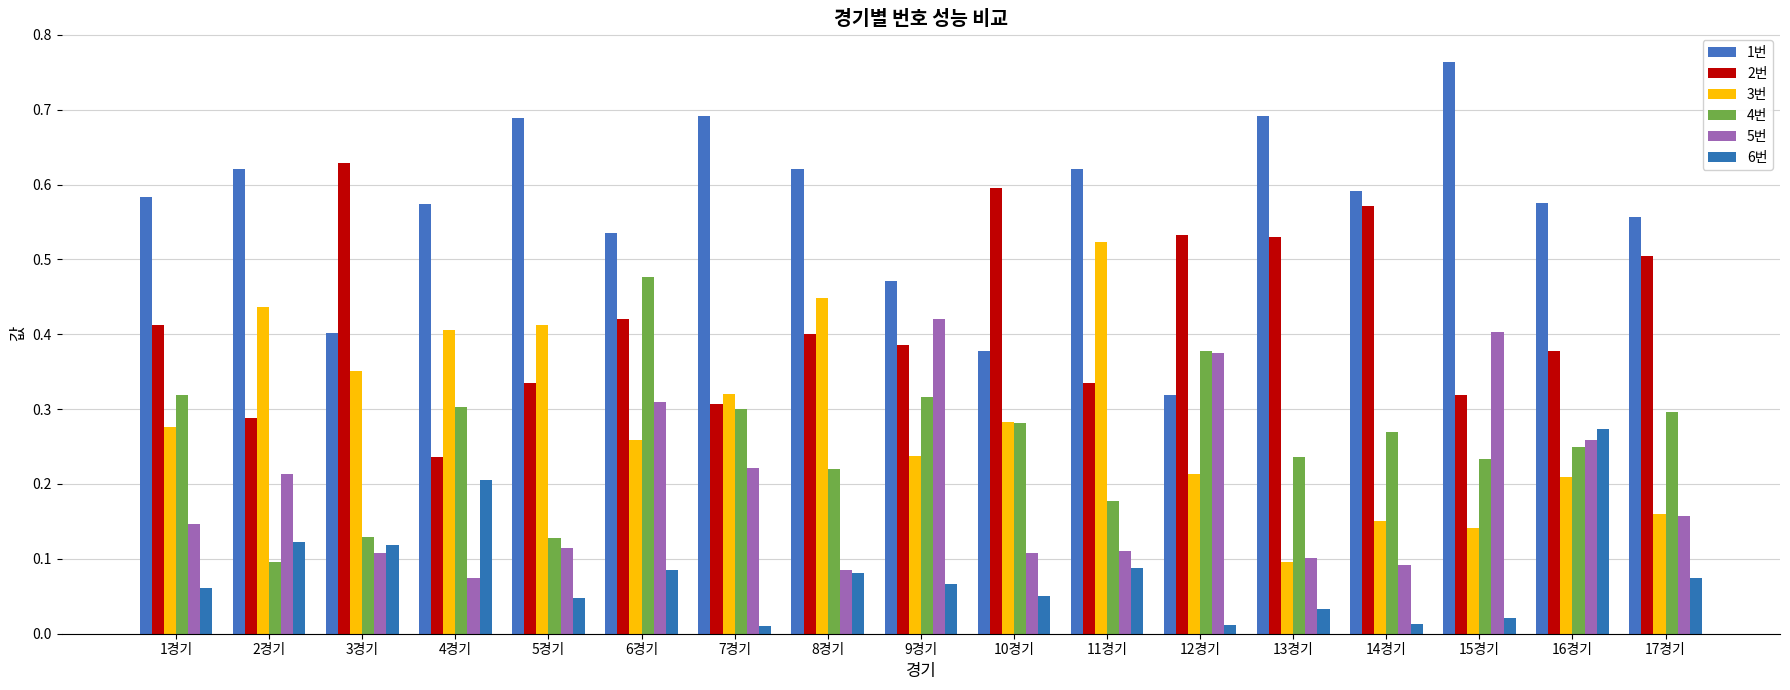

Reading left to right, transcribe all the data shown in this chart.

1번: 1경기=0.6	2경기=0.6	3경기=0.4	4경기=0.6	5경기=0.7	6경기=0.5	7경기=0.7	8경기=0.6	9경기=0.5	10경기=0.4	11경기=0.6	12경기=0.3	13경기=0.7	14경기=0.6	15경기=0.8	16경기=0.6	17경기=0.6
2번: 1경기=0.4	2경기=0.3	3경기=0.6	4경기=0.2	5경기=0.3	6경기=0.4	7경기=0.3	8경기=0.4	9경기=0.4	10경기=0.6	11경기=0.3	12경기=0.5	13경기=0.5	14경기=0.6	15경기=0.3	16경기=0.4	17경기=0.5
3번: 1경기=0.3	2경기=0.4	3경기=0.4	4경기=0.4	5경기=0.4	6경기=0.3	7경기=0.3	8경기=0.4	9경기=0.2	10경기=0.3	11경기=0.5	12경기=0.2	13경기=0.1	14경기=0.2	15경기=0.1	16경기=0.2	17경기=0.2
4번: 1경기=0.3	2경기=0.1	3경기=0.1	4경기=0.3	5경기=0.1	6경기=0.5	7경기=0.3	8경기=0.2	9경기=0.3	10경기=0.3	11경기=0.2	12경기=0.4	13경기=0.2	14경기=0.3	15경기=0.2	16경기=0.2	17경기=0.3
5번: 1경기=0.1	2경기=0.2	3경기=0.1	4경기=0.1	5경기=0.1	6경기=0.3	7경기=0.2	8경기=0.1	9경기=0.4	10경기=0.1	11경기=0.1	12경기=0.4	13경기=0.1	14경기=0.1	15경기=0.4	16경기=0.3	17경기=0.2
6번: 1경기=0.1	2경기=0.1	3경기=0.1	4경기=0.2	5경기=0.0	6경기=0.1	7경기=0.0	8경기=0.1	9경기=0.1	10경기=0.1	11경기=0.1	12경기=0.0	13경기=0.0	14경기=0.0	15경기=0.0	16경기=0.3	17경기=0.1